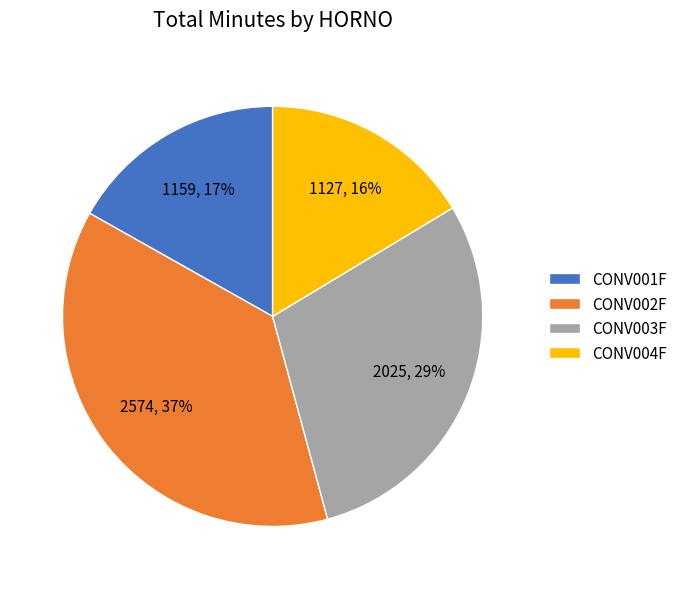

What is the largest slice in the pie chart?

CONV002F